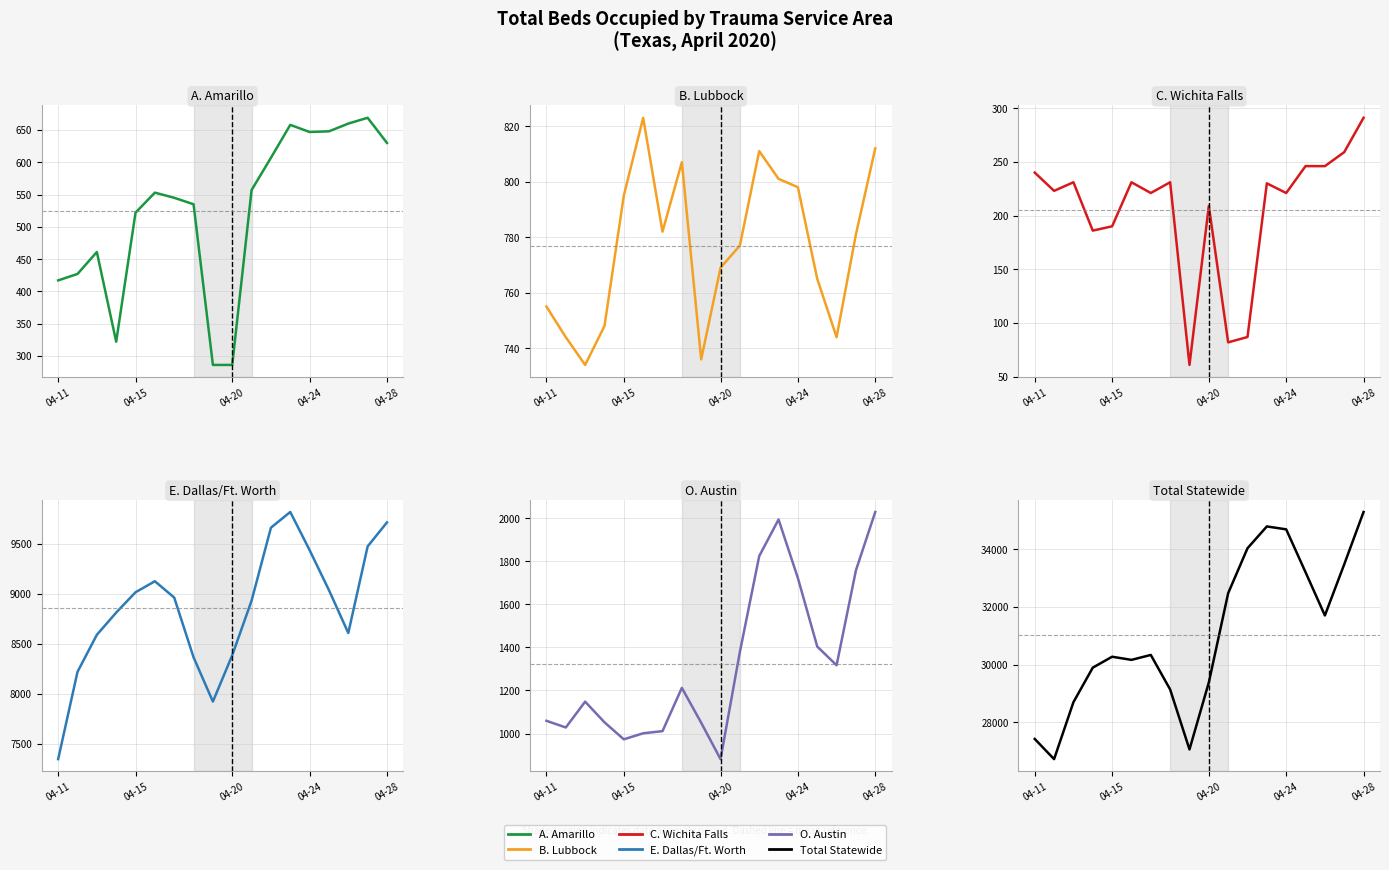

How many lines are shown in the chart?

6